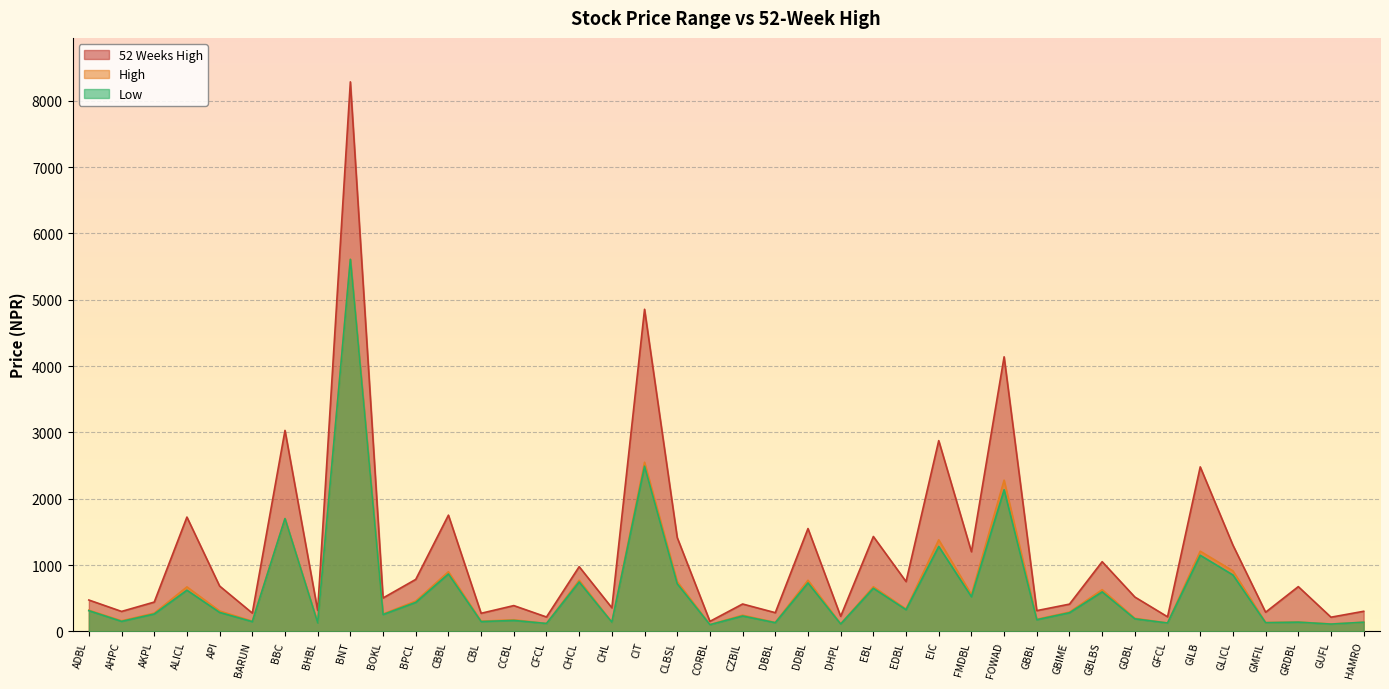

True or false: High and Low intersect in this chart.

False